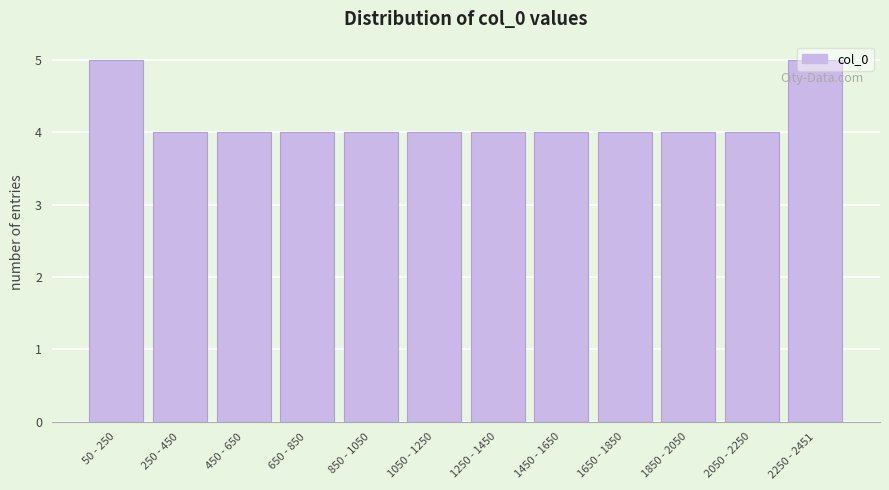

What is the value of the 7th bar from the left?

4